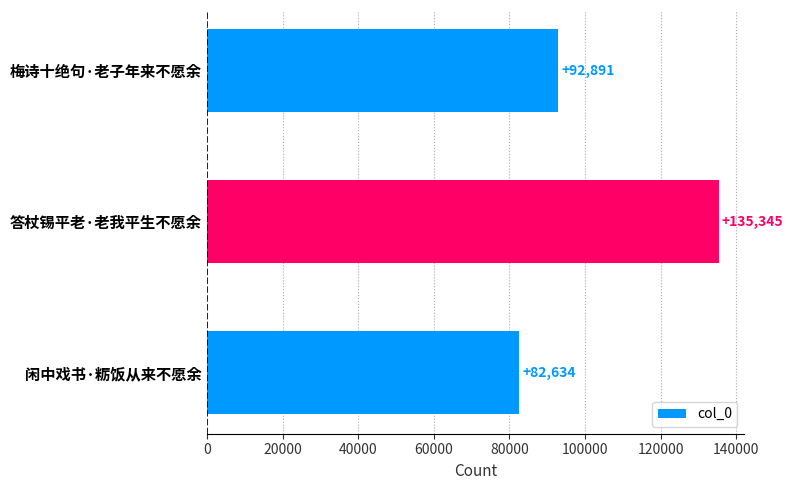

Does the chart contain stacked bars?

No